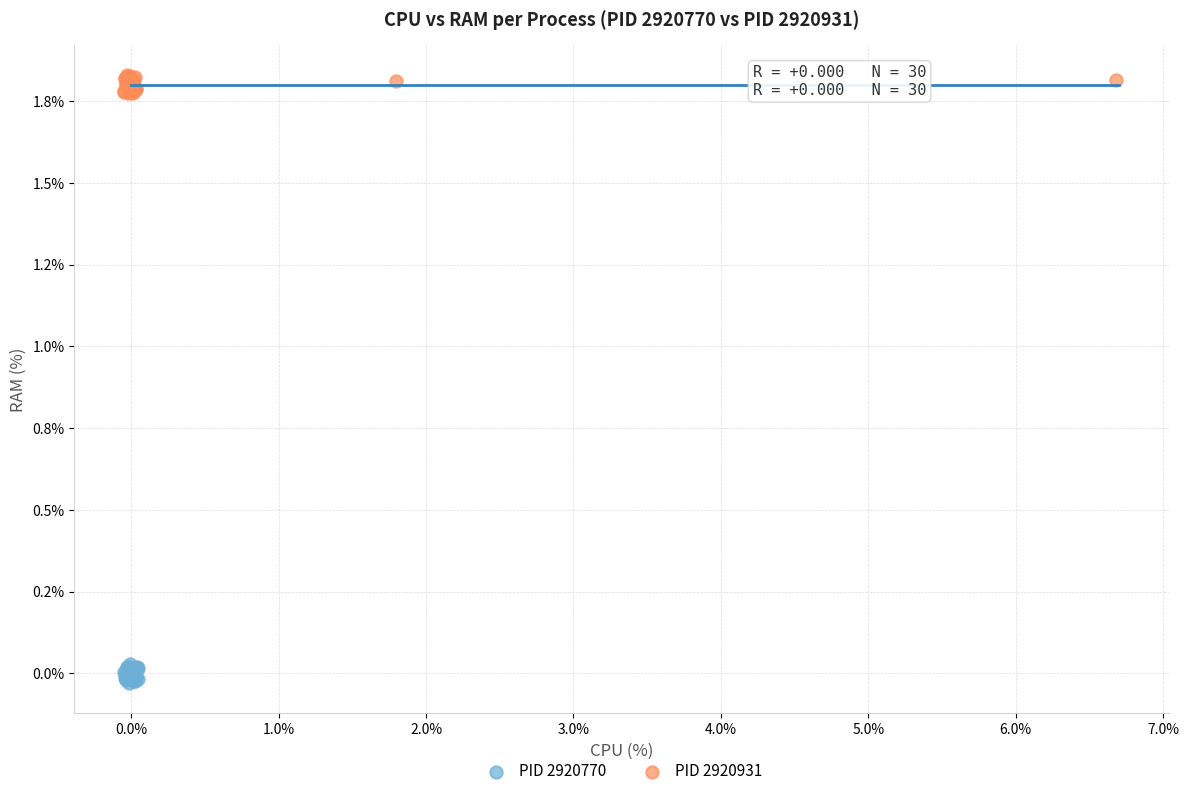

What are all the series names shown in the legend?

PID 2920770, PID 2920931